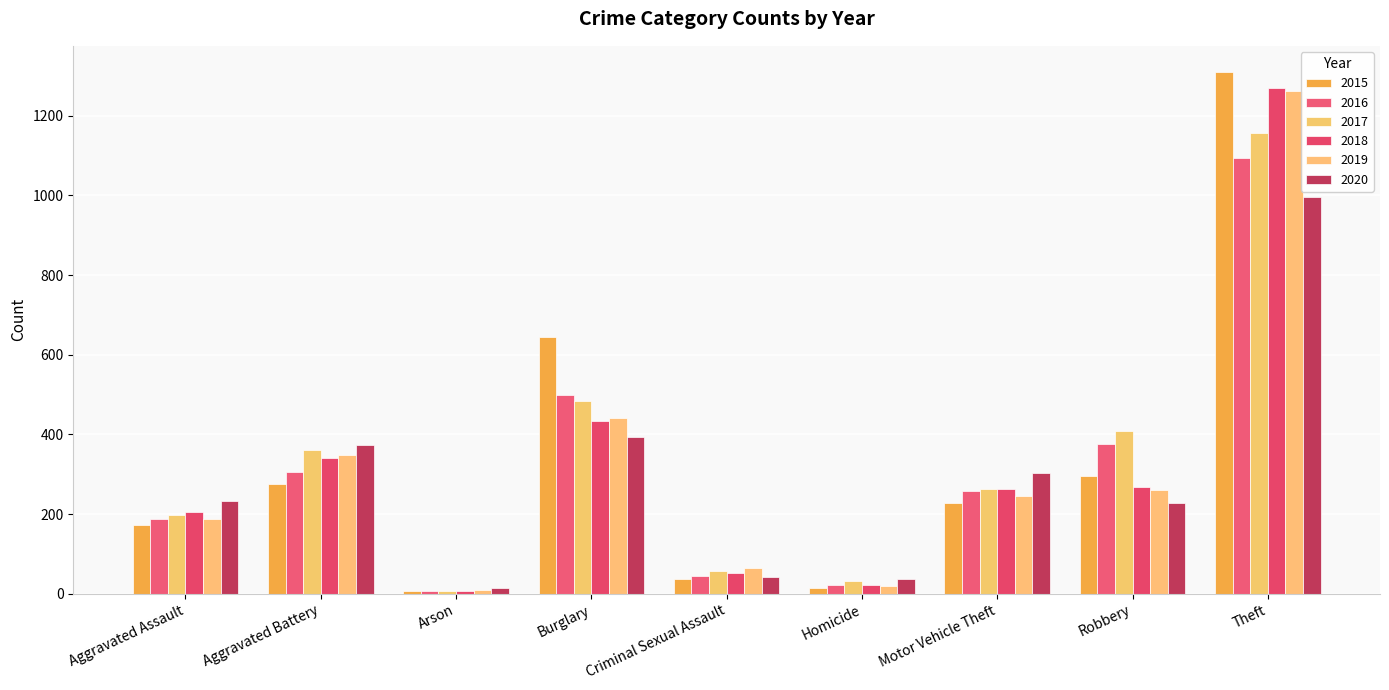

Which label corresponds to the smallest value in the chart?

Arson